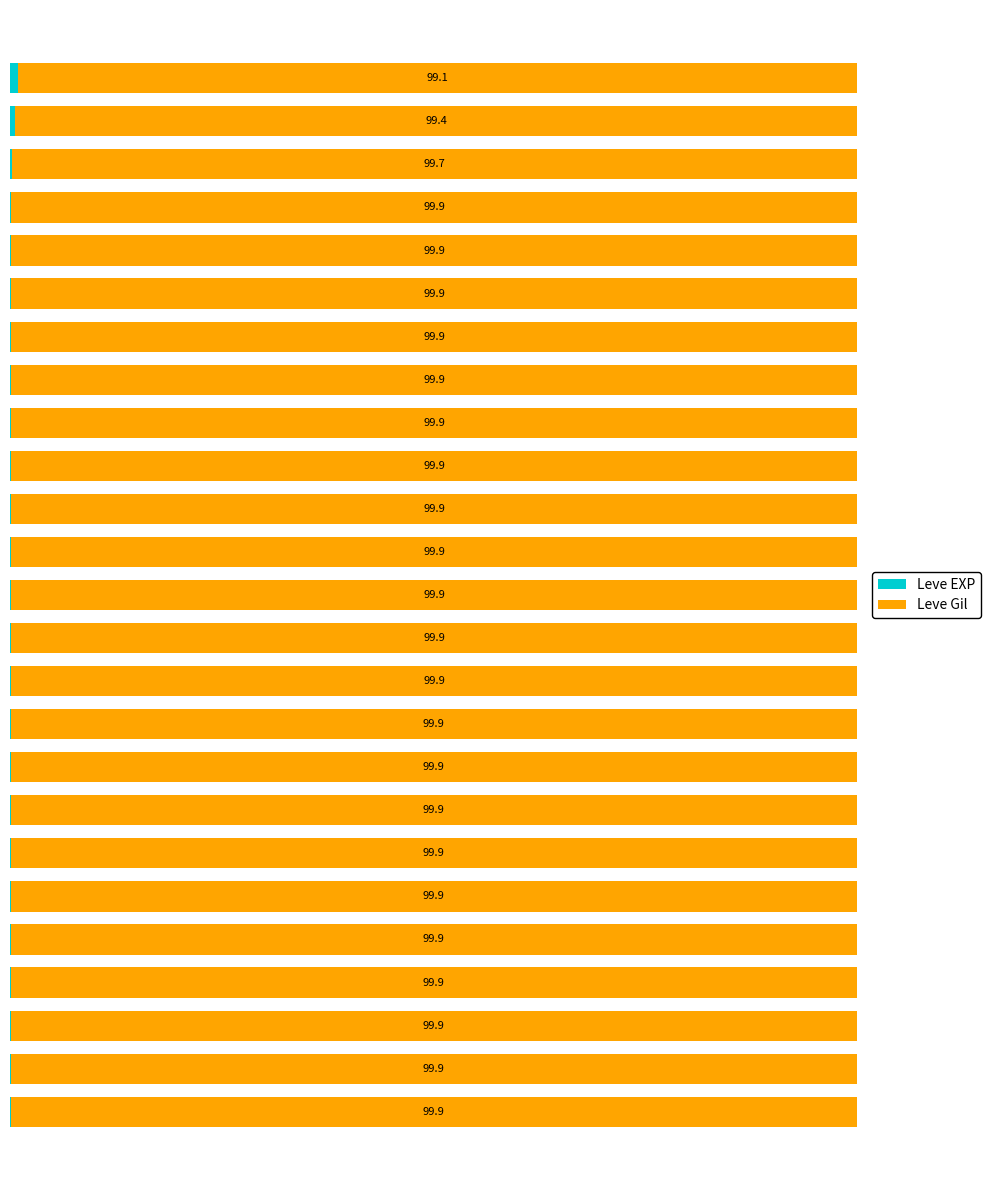

What is the difference between the second highest and second lowest values in the Leve Gil series?

0.5